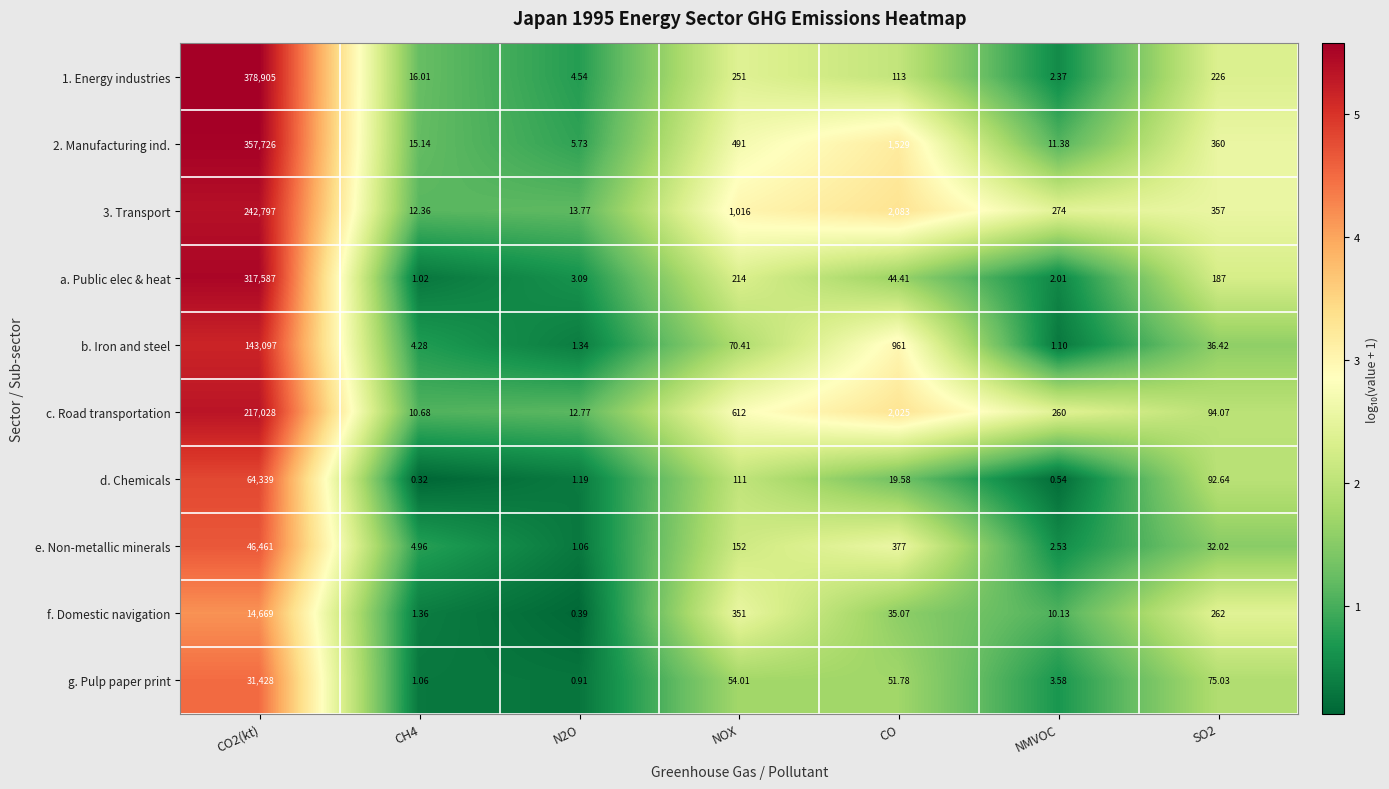

At which label is 1. Energy industries closest to 189453?

NOX